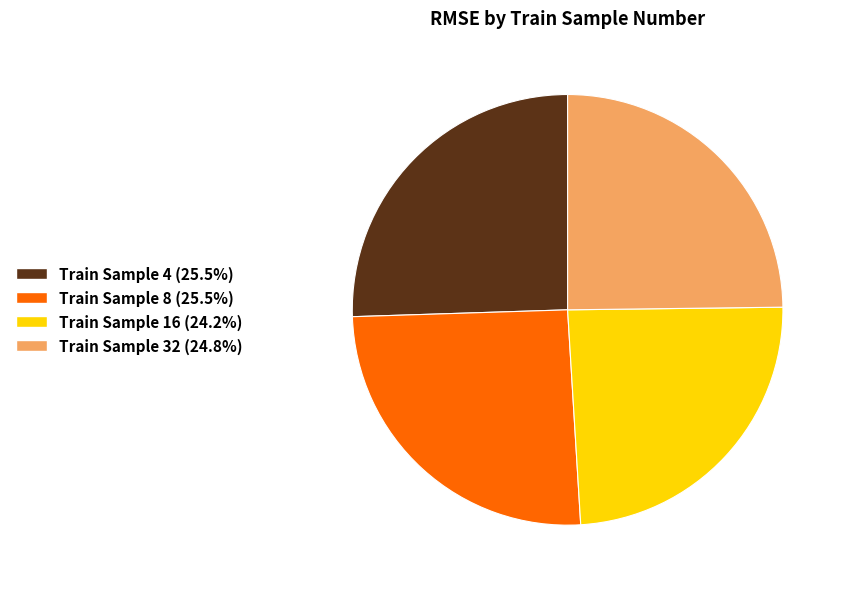

Is there any slice that represents more than half of the pie?

No